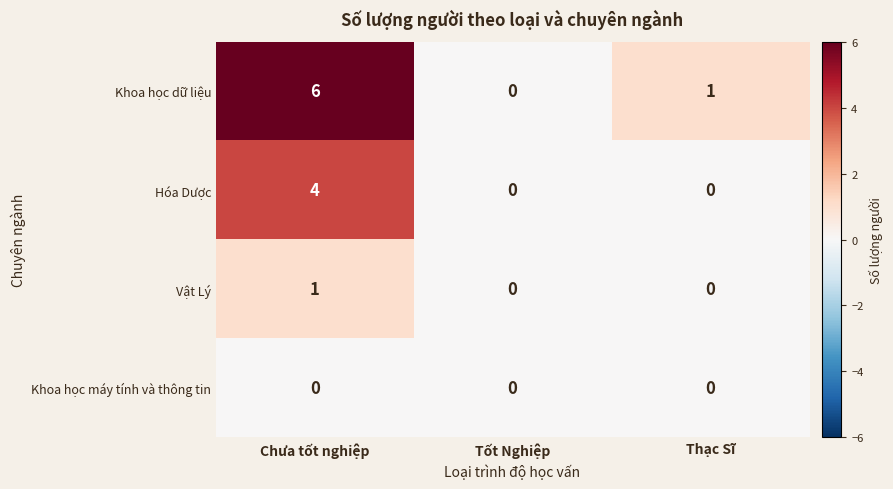

How many Vật Lý values are between 0 and 1?

3